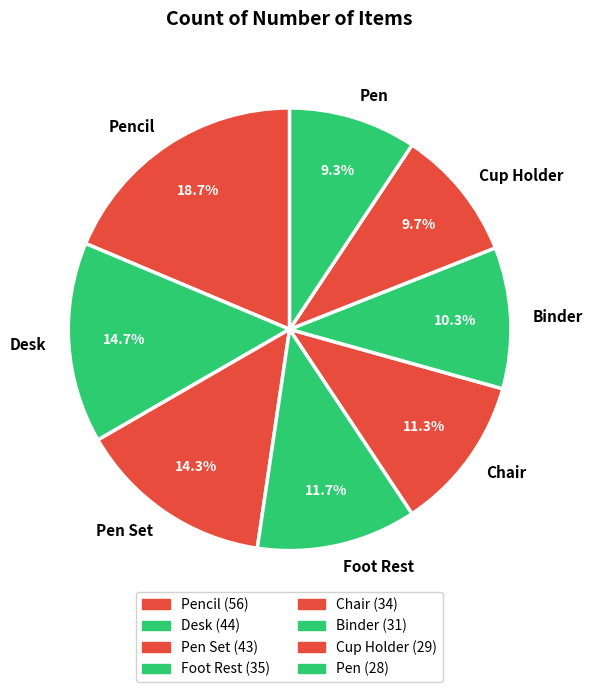

Is Chair the majority of the pie?

No